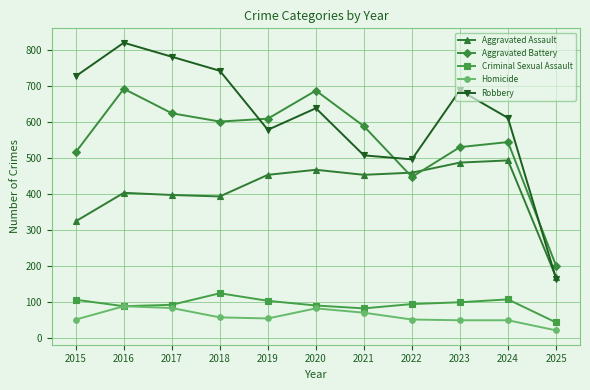

How many interior local valleys does the Aggravated Battery series have?

2